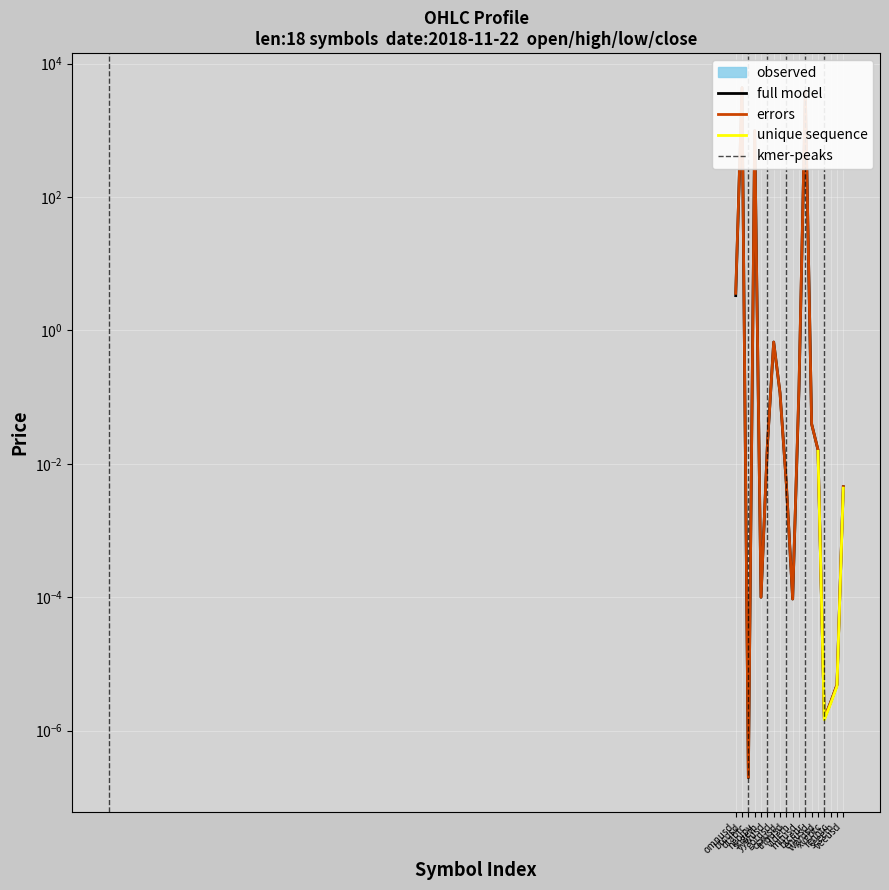

Reading left to right, transcribe all the data shown in this chart.

open: omnusd=3.6	btcusd=4367.3	dtabtc=0.0	neojpy=989.6	sngeth=0.0	yywusd=0.0	gotusd=0.7	csxusd=0.1	tnbusd=0.0	vldeth=0.0	mitusd=0.1	btceur=3828.8	enjusd=0.0	wprusd=0.0	xvgbtc=0.0	rcnbtc=0.0	seeeth=0.0	veeusd=0.0
close: omnusd=3.3	btcusd=4369.6	dtabtc=0.0	neojpy=989.8	sngeth=0.0	yywusd=0.0	gotusd=0.7	csxusd=0.1	tnbusd=0.0	vldeth=0.0	mitusd=0.1	btceur=3826.3	enjusd=0.0	wprusd=0.0	xvgbtc=0.0	rcnbtc=0.0	seeeth=0.0	veeusd=0.0